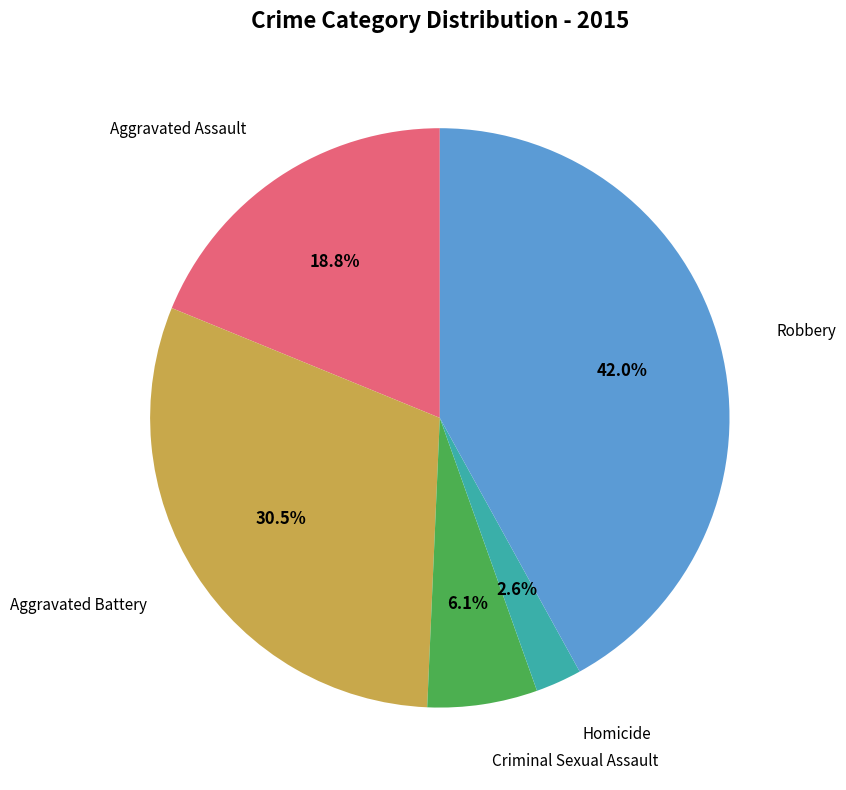

Is there any slice that represents more than half of the pie?

No